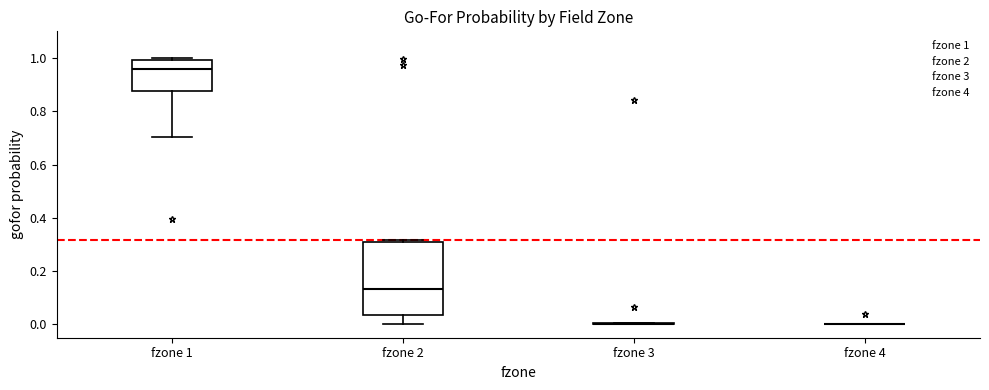

Comparing the boxes themselves (not the whiskers), which one is the tallest?

fzone 2